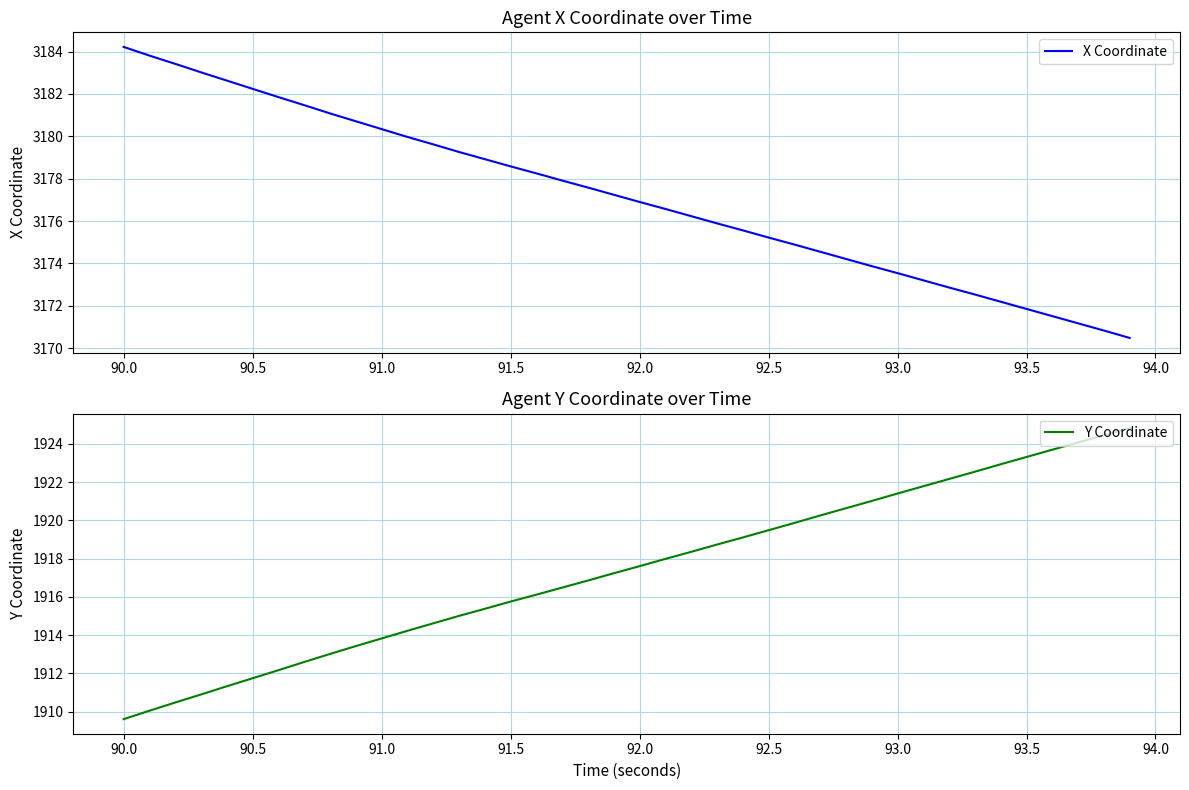

Where does the X Coordinate series first go above 3177?

90.0